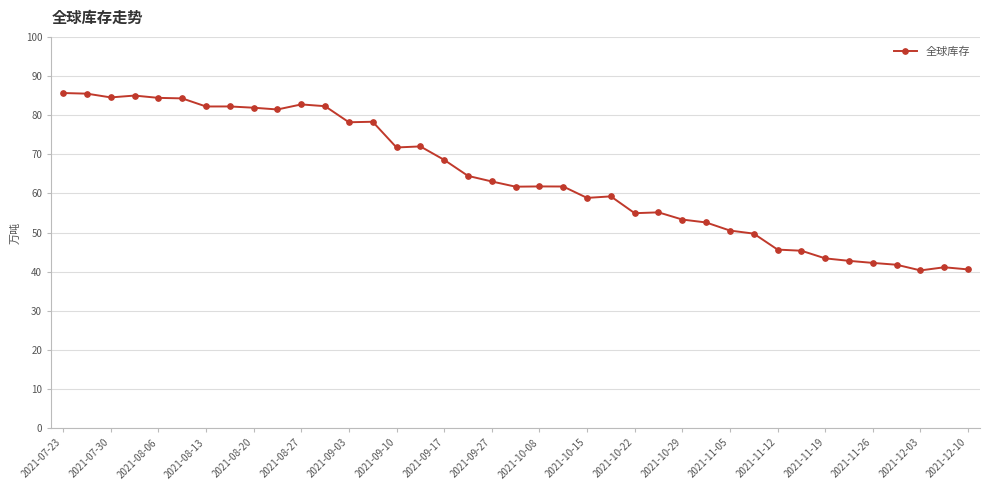

What is the value of the 20th point from the left?

61.7